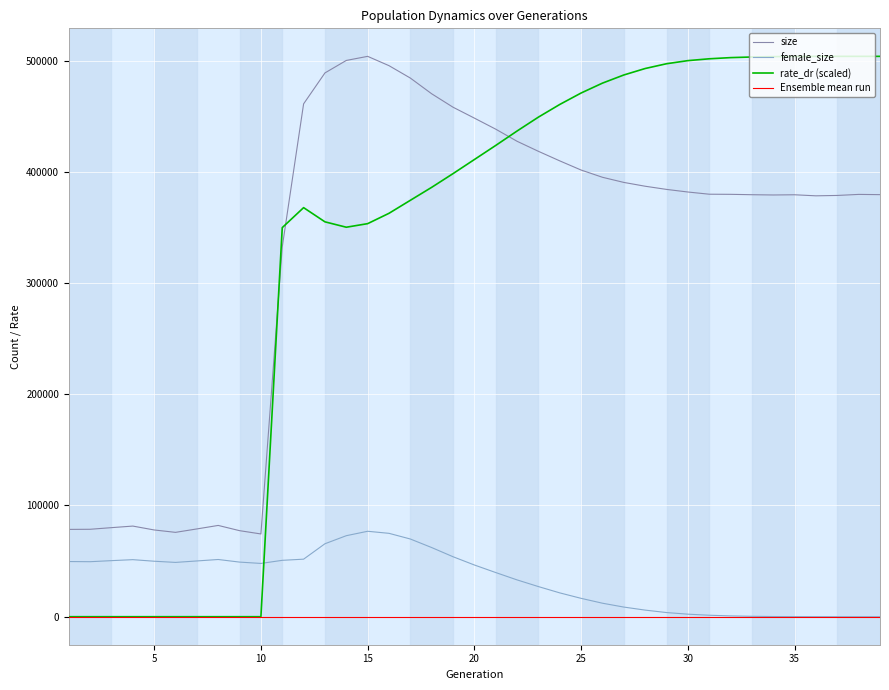

What is the sum of all female_size values?

1296039.0